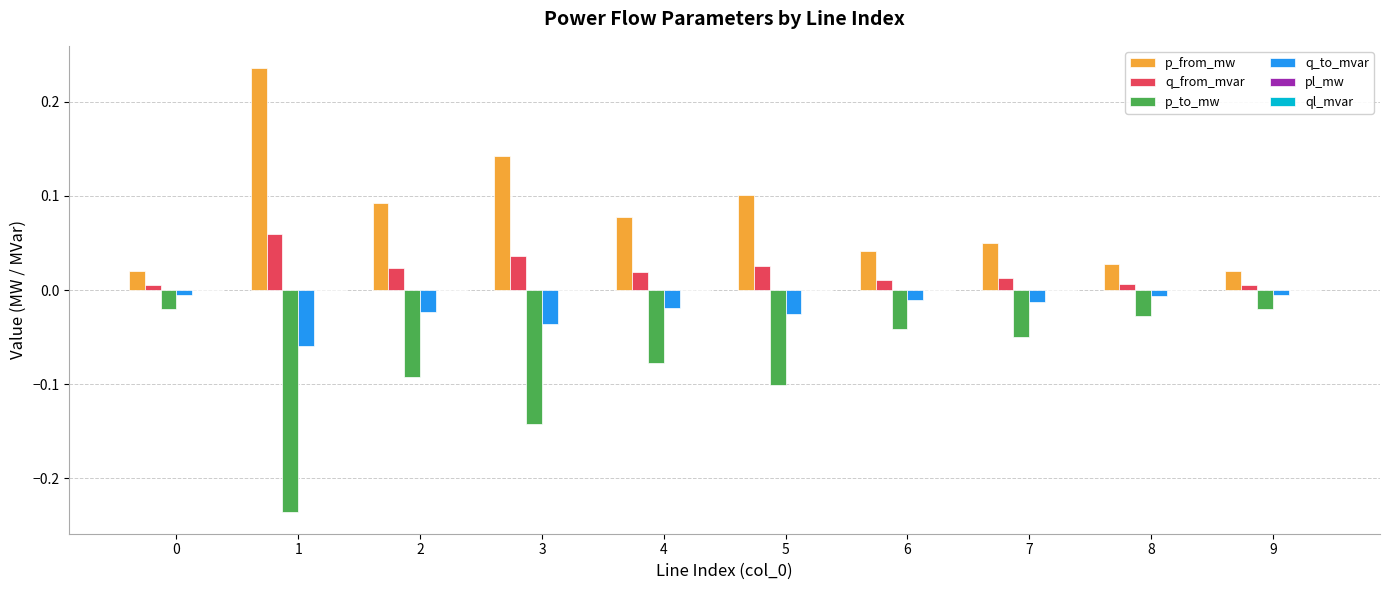

Which series has the largest total across all categories?

p_from_mw